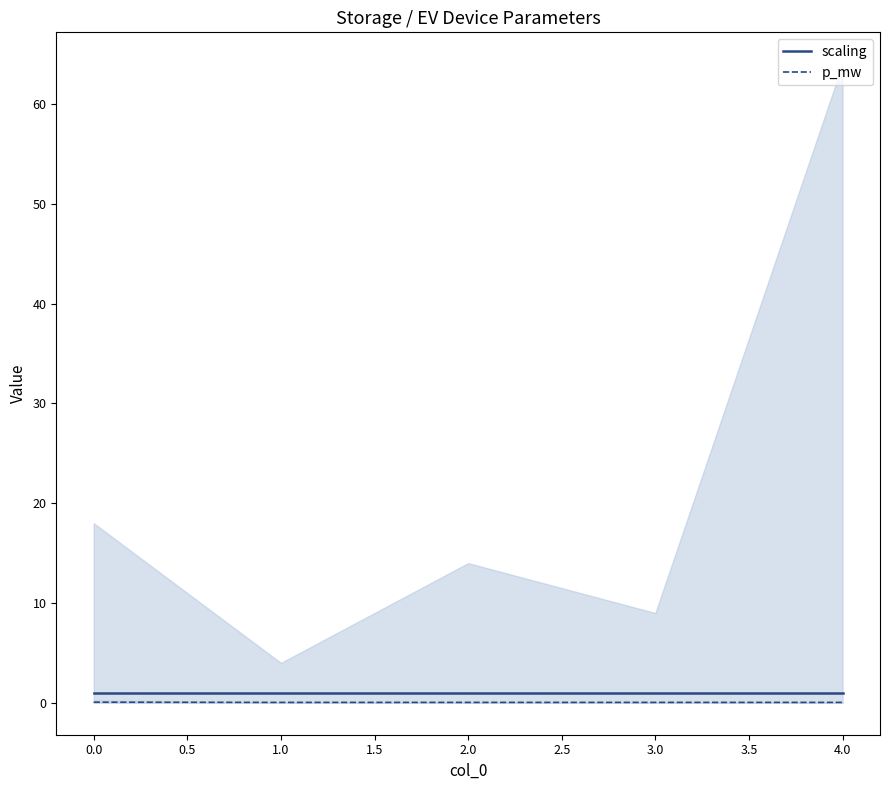

The value of p_mw at 0.0 is 0.1. True or false?

True